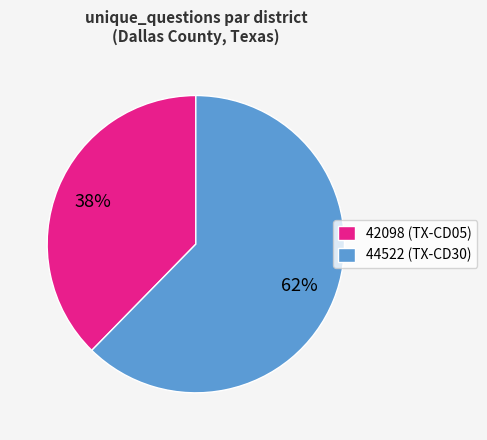

True or false: 44522 accounts for 62% of the total.

True